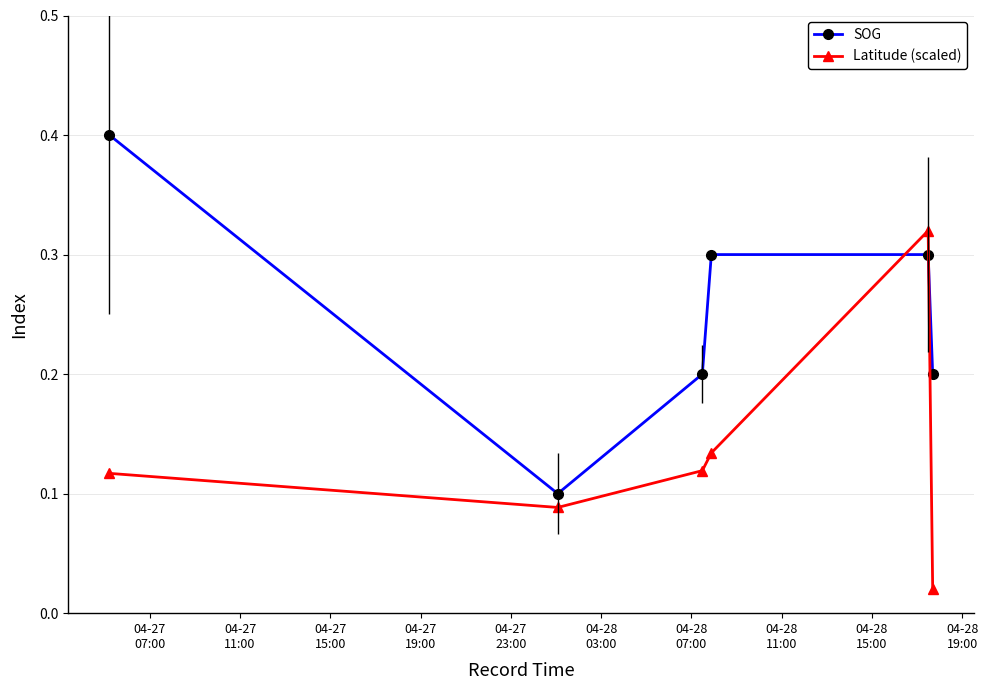

How many SOG values are between 0 and 1?

6